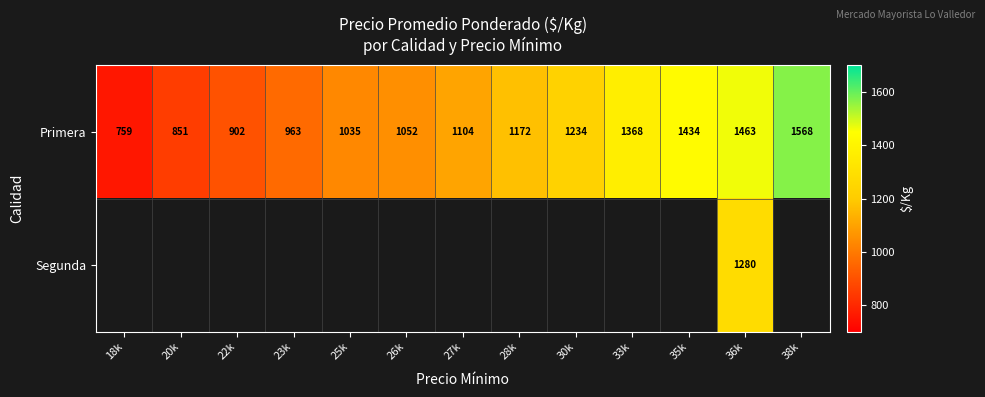

How many data points in Primera are less than 1104?

6